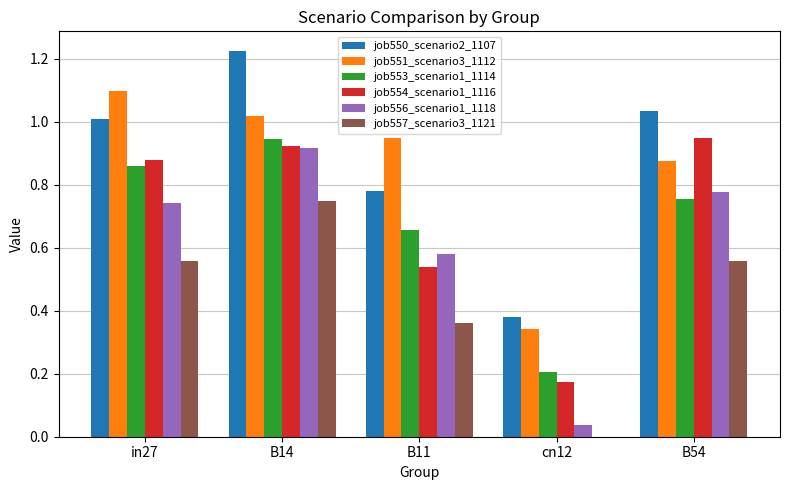

The value of job551_scenario3_1112 at B11 is 1.6. True or false?

False